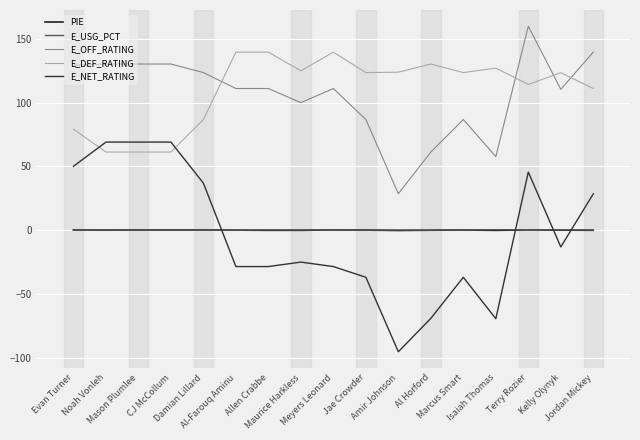

What position from the left is CJ McCollum?

4